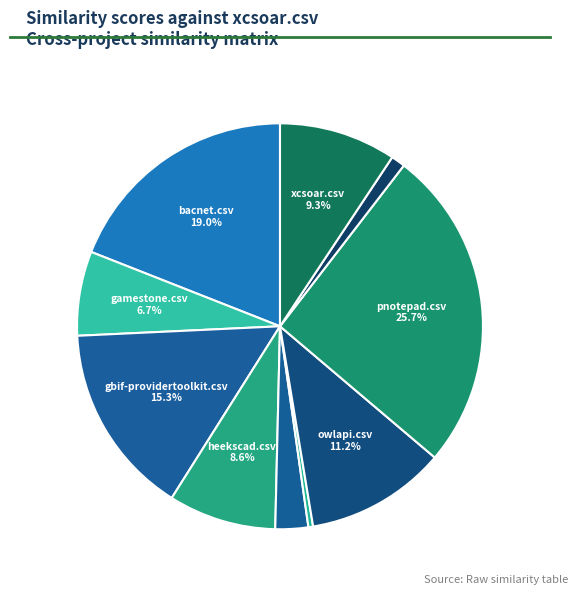

How many segments does this pie chart have?

10